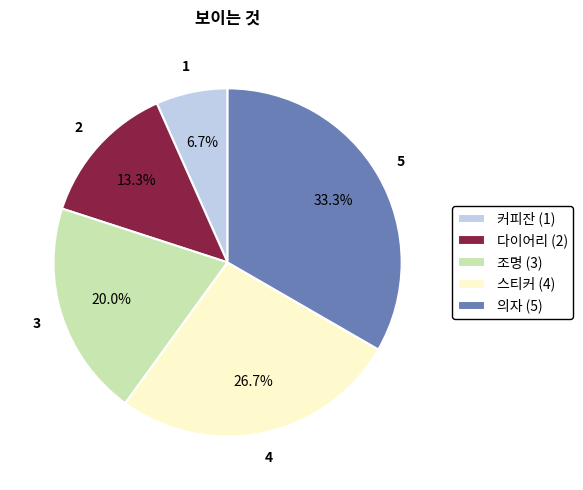

Which slice is the largest?

의자